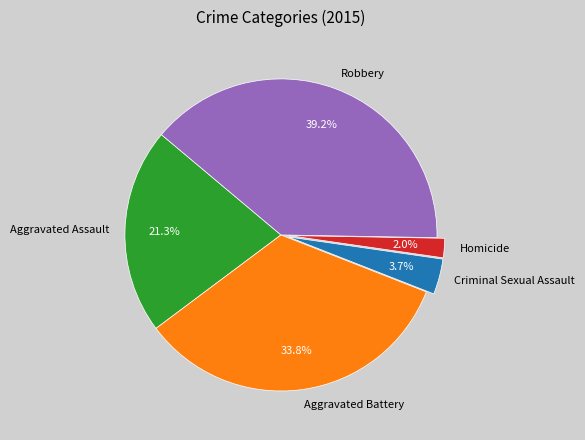

To the nearest percent, what is the average slice percentage?

20%